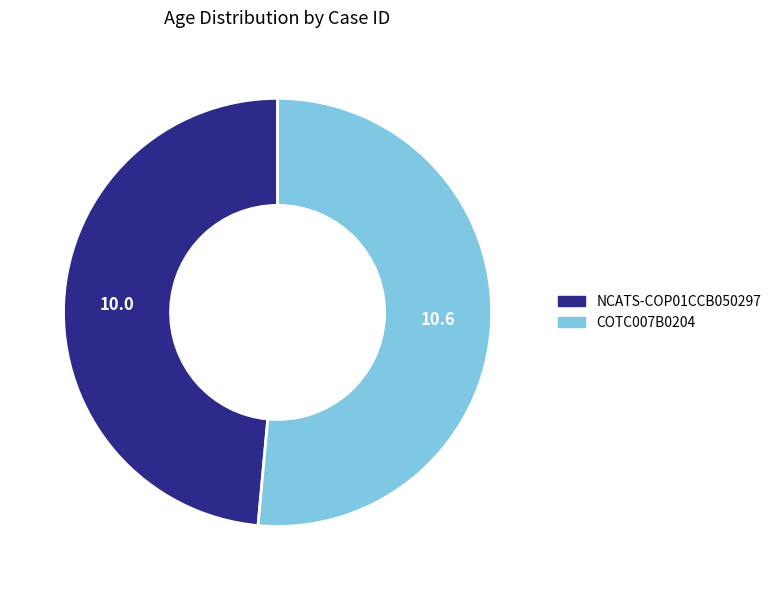

Combined, do COTC007B0204 and NCATS-COP01CCB050297 account for over 50%?

Yes